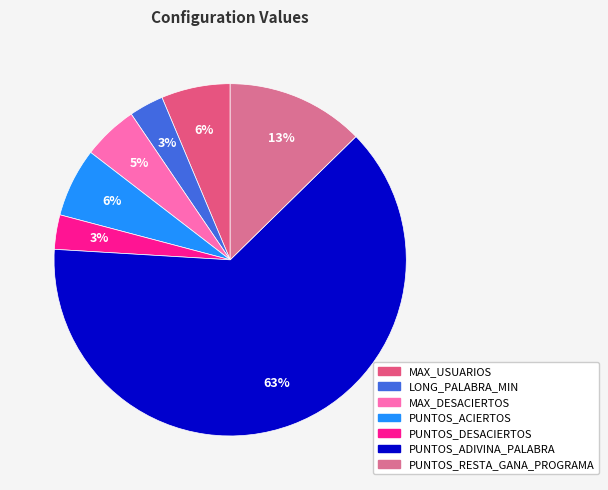

Between PUNTOS_RESTA_GANA_PROGRAMA and LONG_PALABRA_MIN, which is larger?

PUNTOS_RESTA_GANA_PROGRAMA